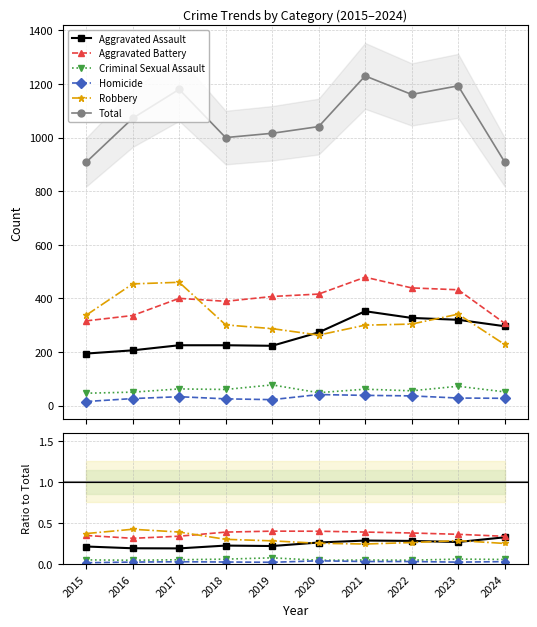

At 2017, list the series in order from largest to smallest.

Total, Robbery, Aggravated Battery, Aggravated Assault, Criminal Sexual Assault, Homicide